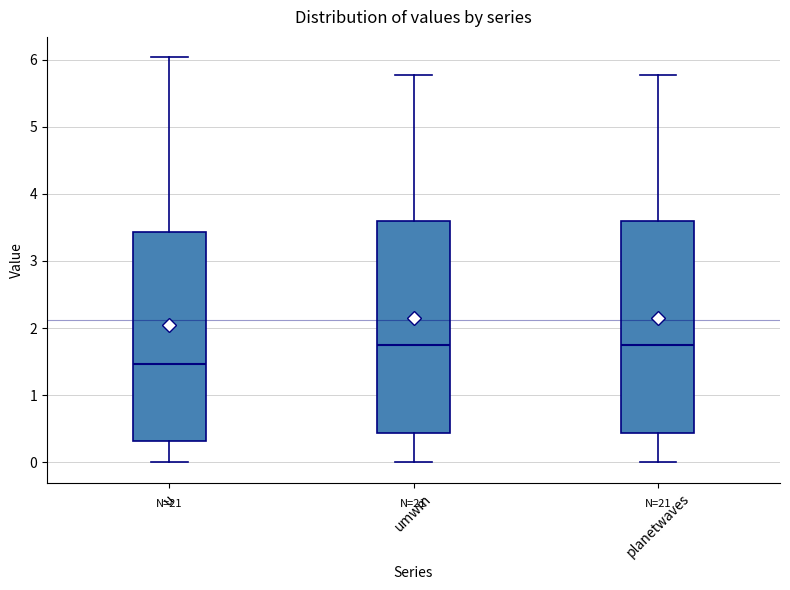

Reading left to right, transcribe this box plot: for each box, give where its median line is, the range the box spans, and where its two whiskers end, as read against the y-axis. The values are not printed on the chart, so give them approximately, as read against the axis.

u: median 1.5, box 0.3 to 3.4, whiskers 0.0 to 6.0
umwm: median 1.7, box 0.4 to 3.6, whiskers 0.0 to 5.8
planetwaves: median 1.7, box 0.4 to 3.6, whiskers 0.0 to 5.8